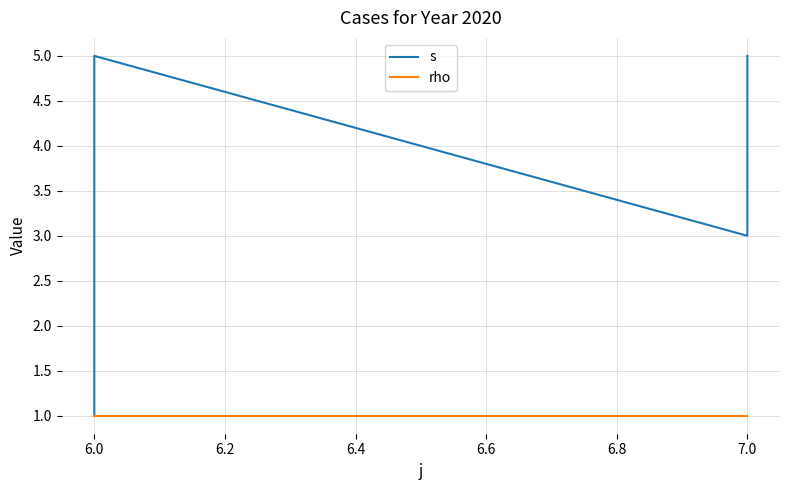

What is the total value across all series at 6.0?

2